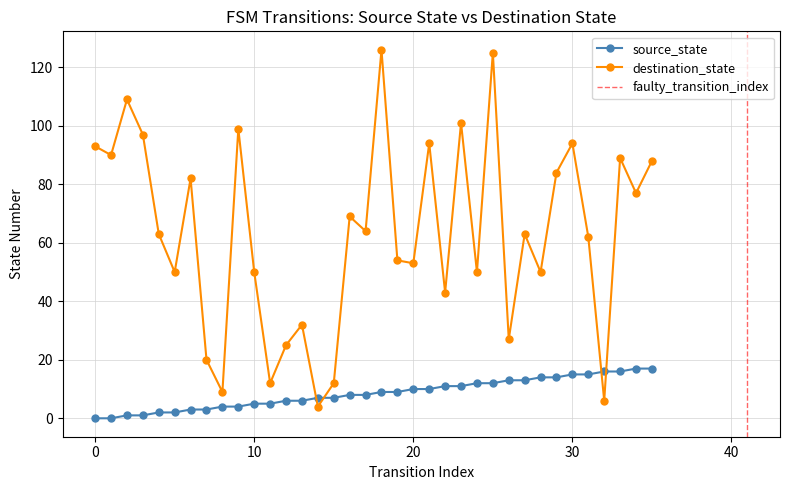

What are all the series names shown in the legend?

source_state, destination_state